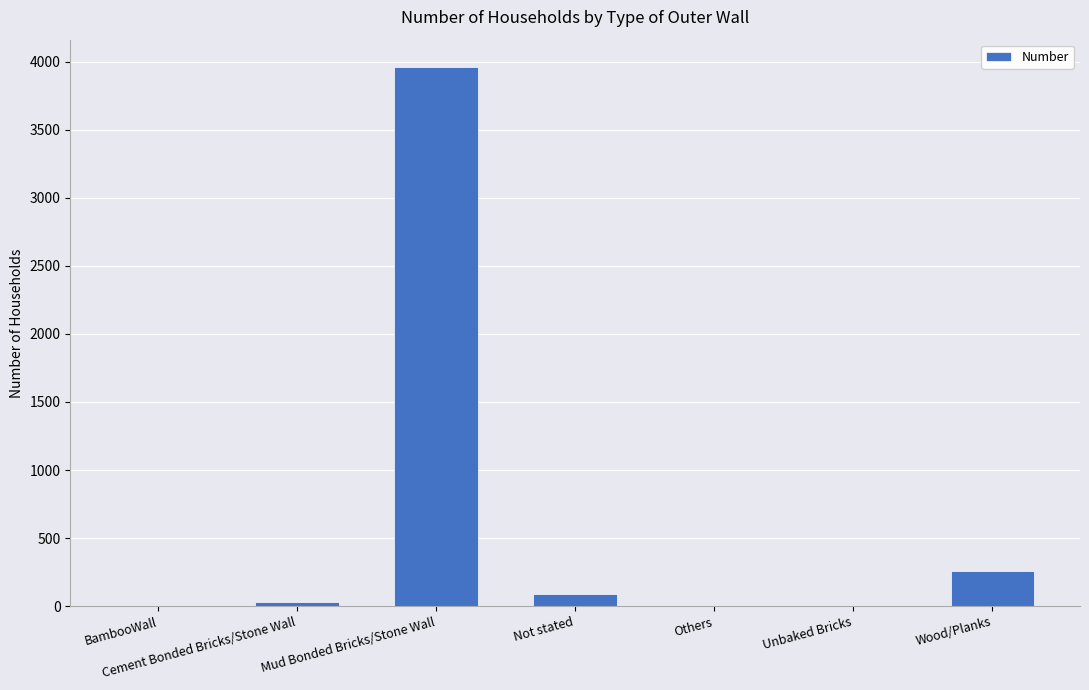

The value at Mud Bonded Bricks/Stone Wall is 2532. True or false?

False